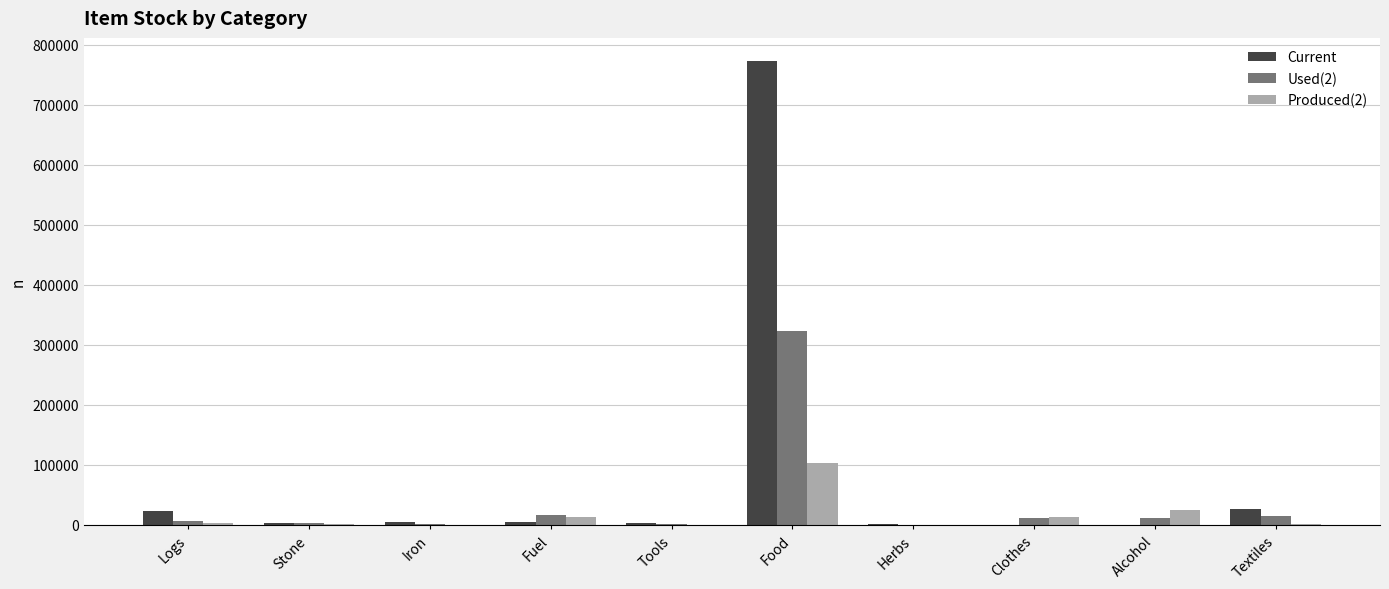

The Used(2) series shows 16417 at Fuel. True or false?

True